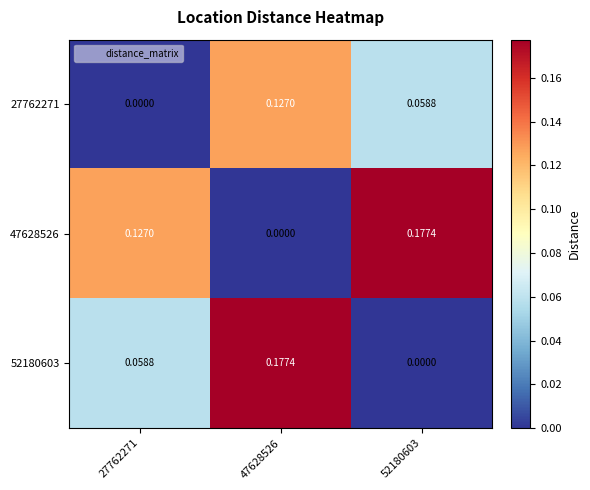

What is the total value across all series at 47628526?

0.3